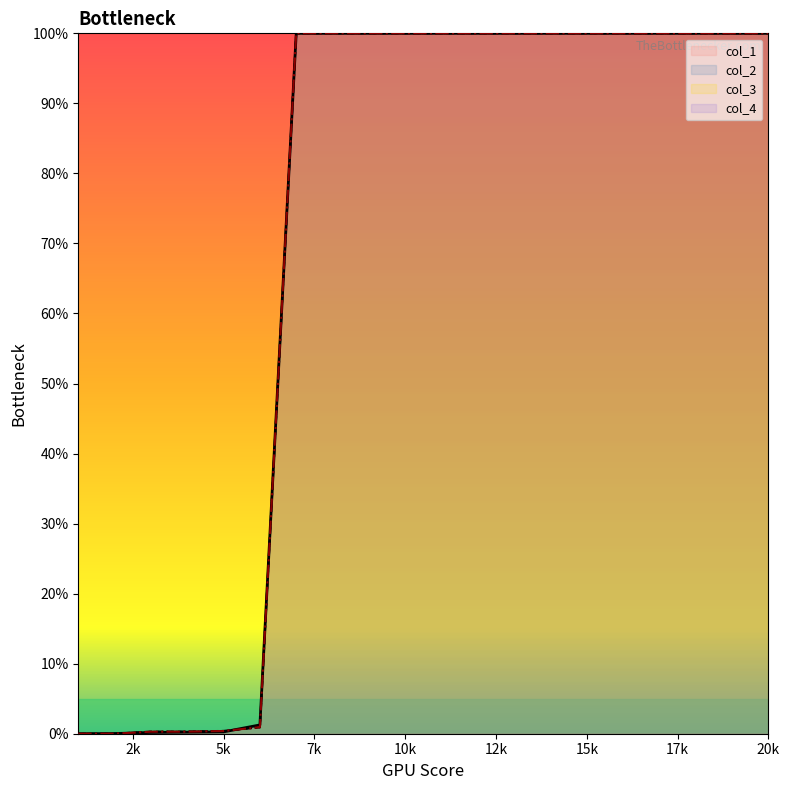

True or false: col_3 has a value of 100.0 at 11.

True